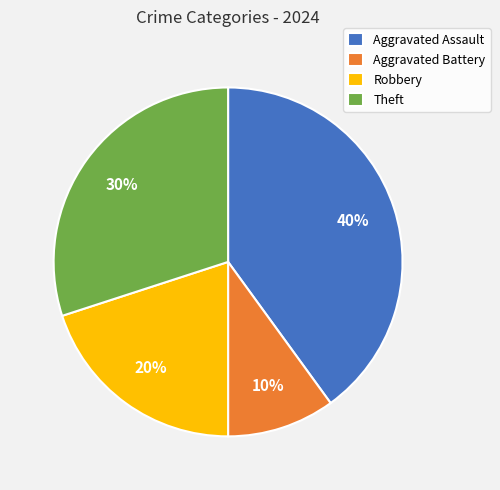

To the nearest percent, what portion does Aggravated Battery represent?

10%